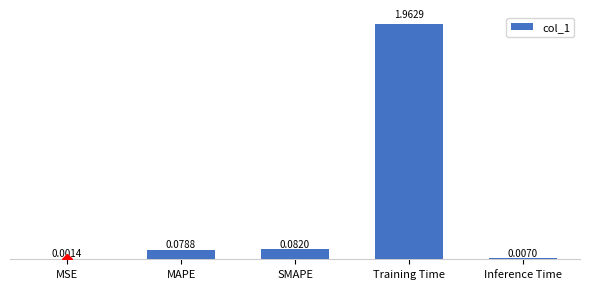

Which label corresponds to the largest value in the chart?

Training Time